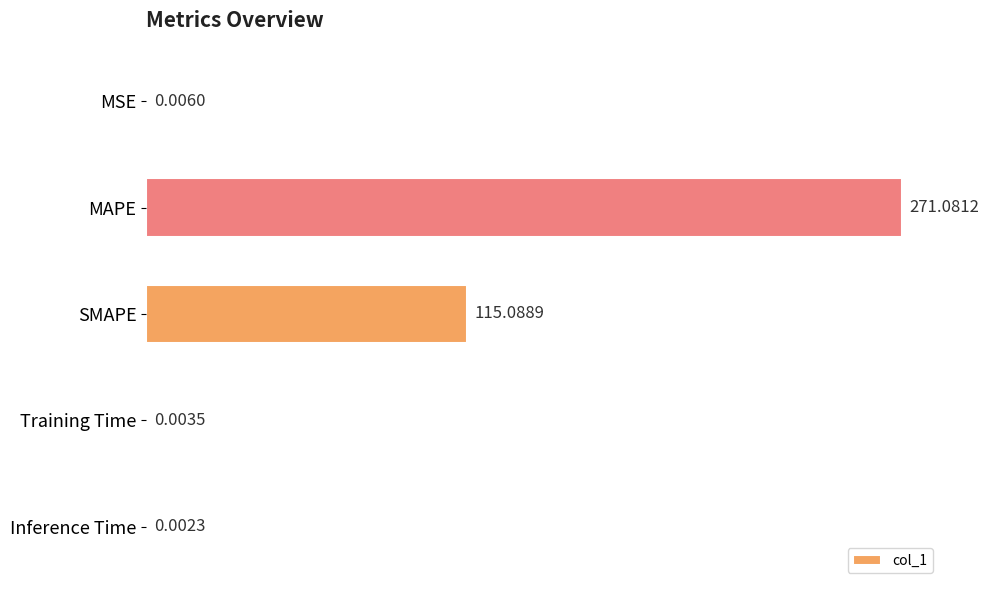

What is the sum of all values?

386.2